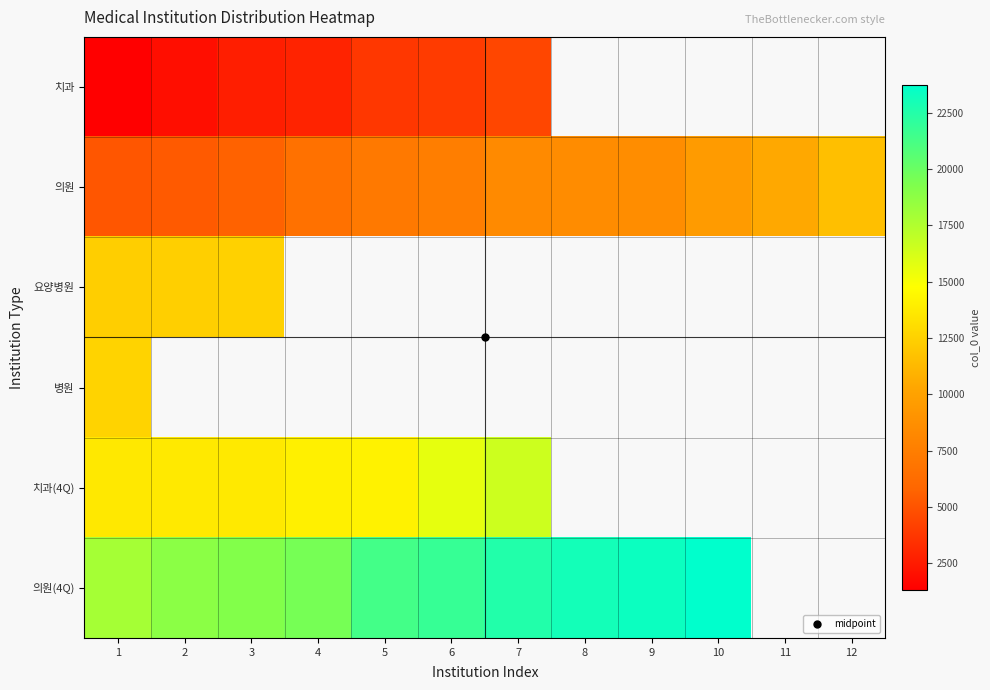

Rank the series by their average value, from lowest to highest.

치과, 의원, 요양병원, 병원, 치과(4Q), 의원(4Q)